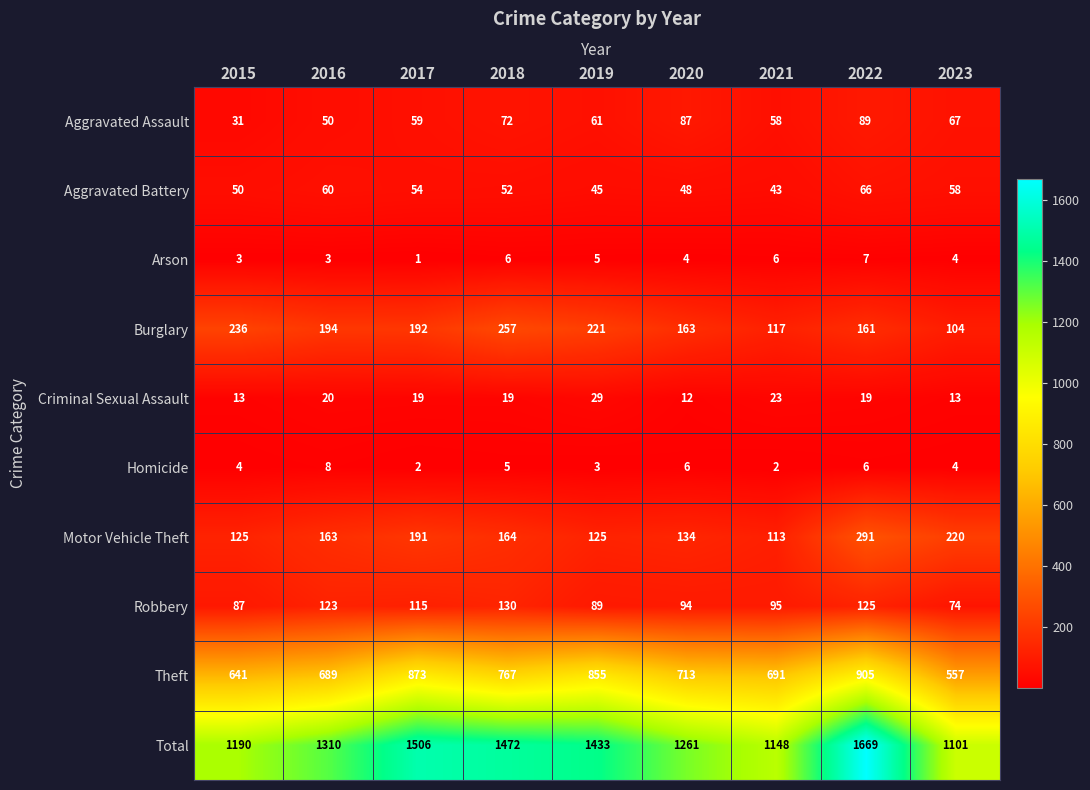

What is the average value of the Homicide series?

4